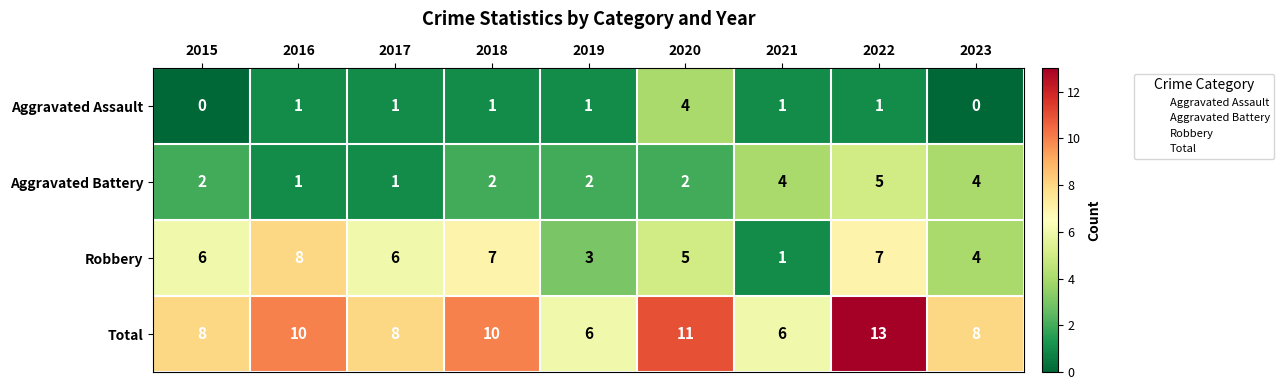

Read the Robbery value at 2023.

4